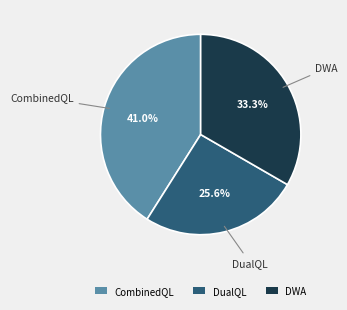

What is the ratio of the value at DualQL to the value at CombinedQL?

0.6